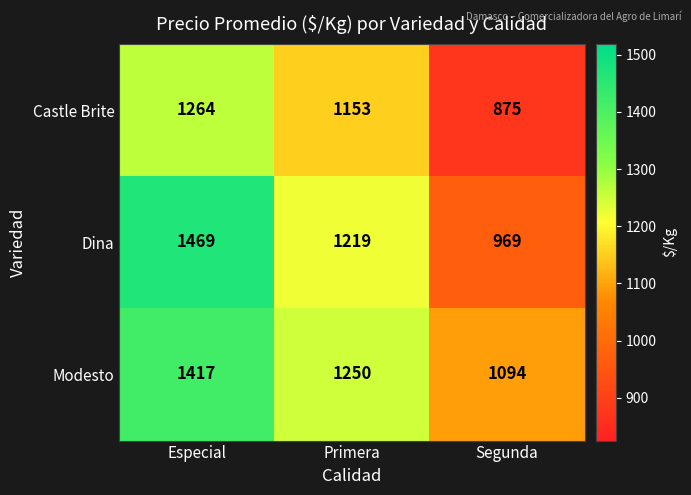

What is the minimum value shown in the chart?

875